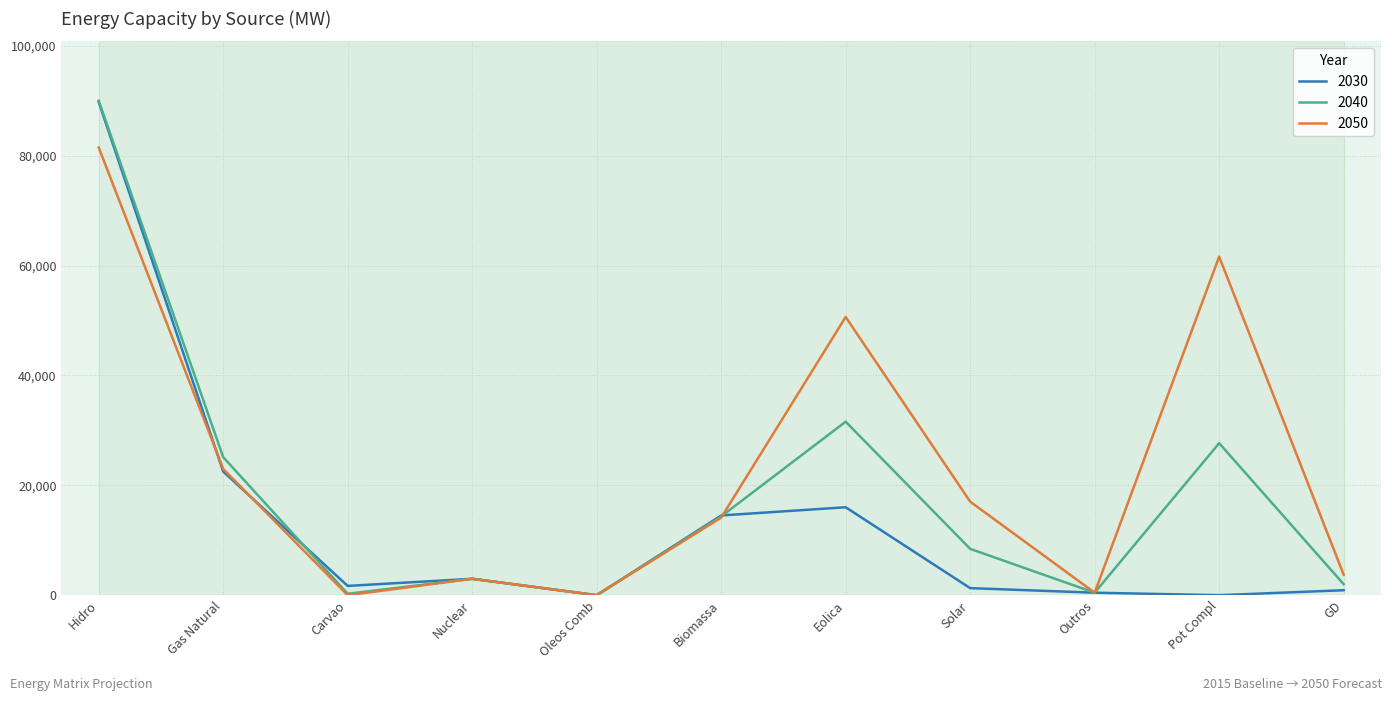

Rank the series by their average value, from highest to lowest.

2050, 2040, 2030